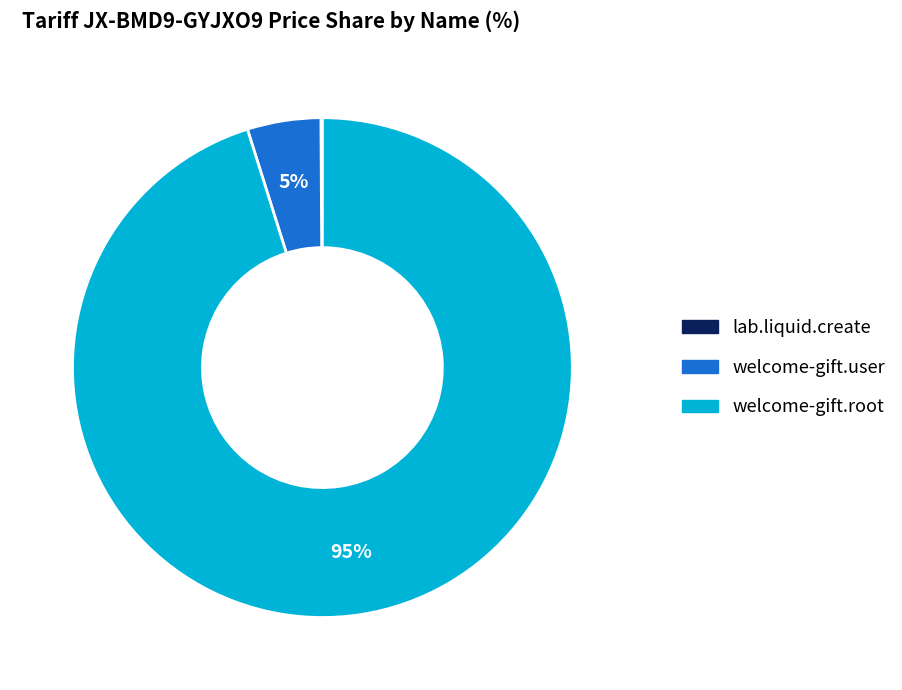

To the nearest percent, what is the difference between the welcome-gift.user and welcome-gift.root slice percentages?

90%